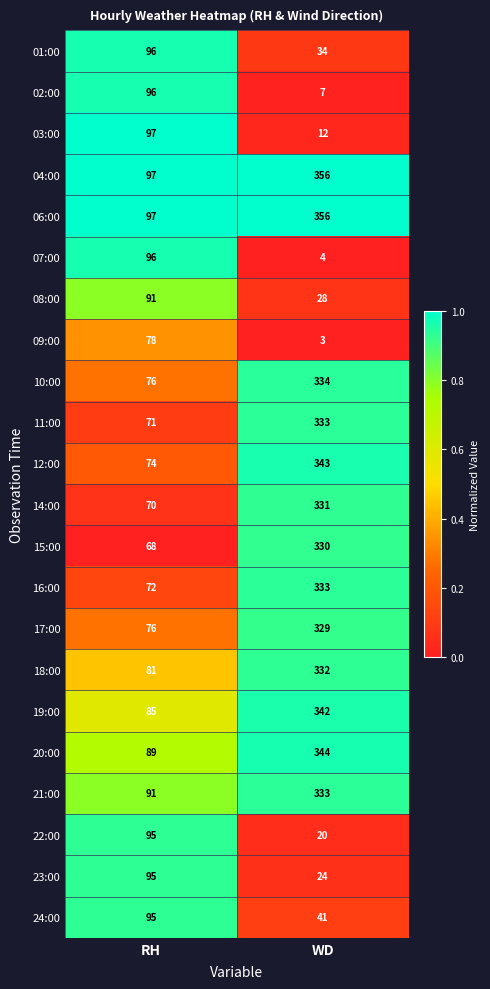

What is the minimum value for 01:00?

34